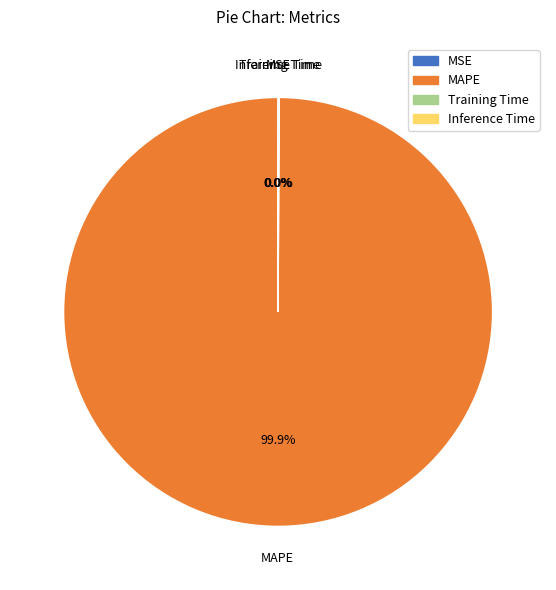

Which category has the biggest portion of the pie?

MAPE